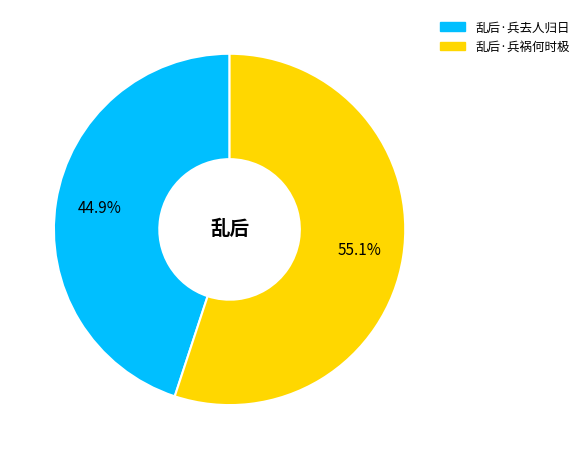

Between 乱后·兵去人归日 and 乱后·兵祸何时极, which is larger?

乱后·兵祸何时极